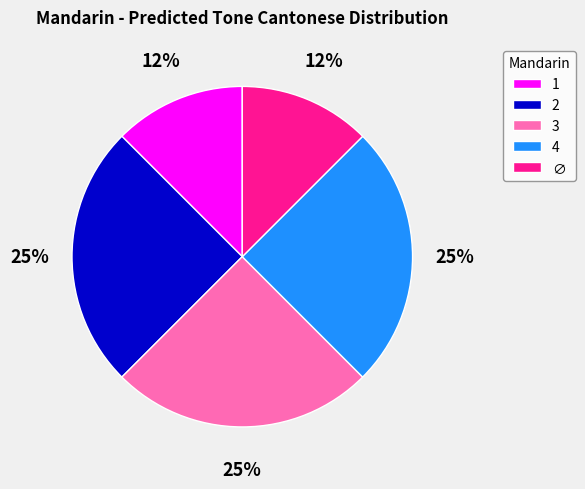

Approximately how many times larger is the value at 2 compared to 3?

1.0